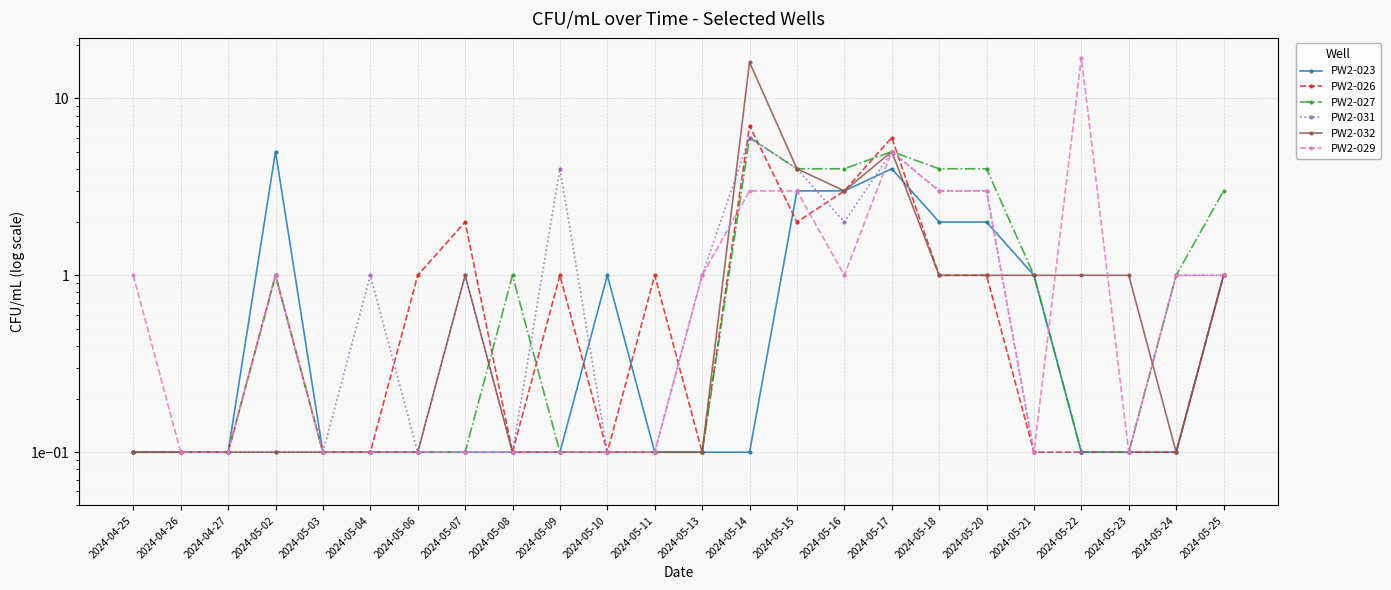

What is the approximate value of PW2-026 at 2024-05-10?

0.1